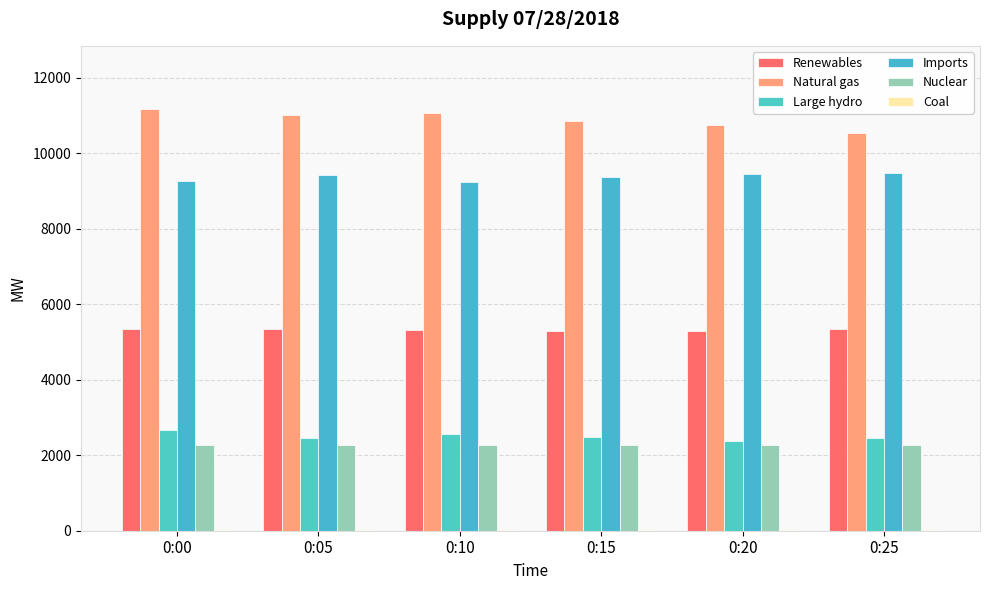

Count the number of data series in this chart.

6